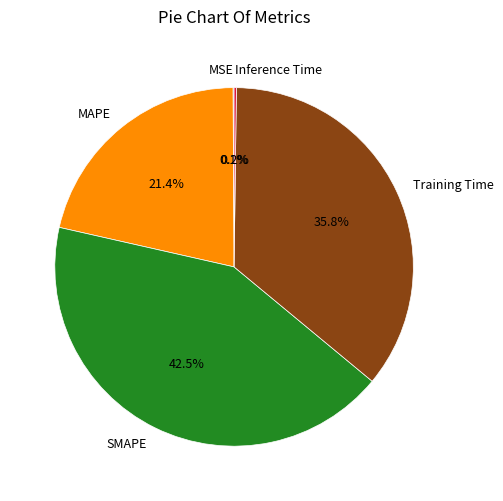

What portion of the pie excludes SMAPE?

57.5%